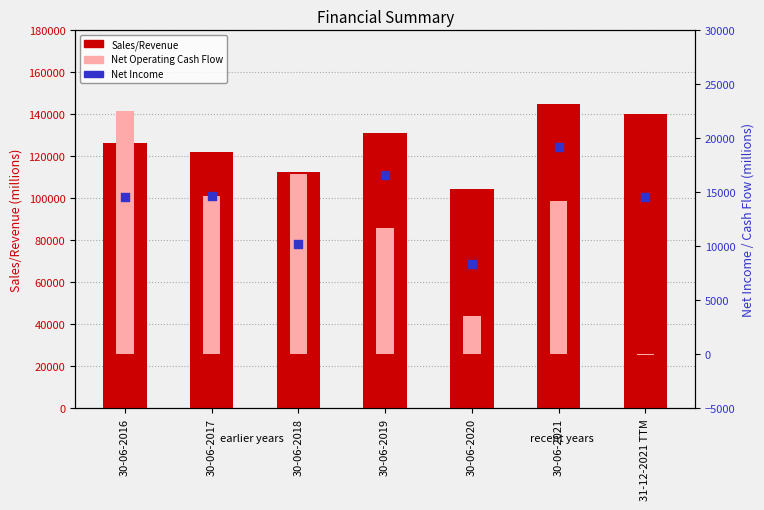

What is the total value across all series at 30-06-2018?

139545